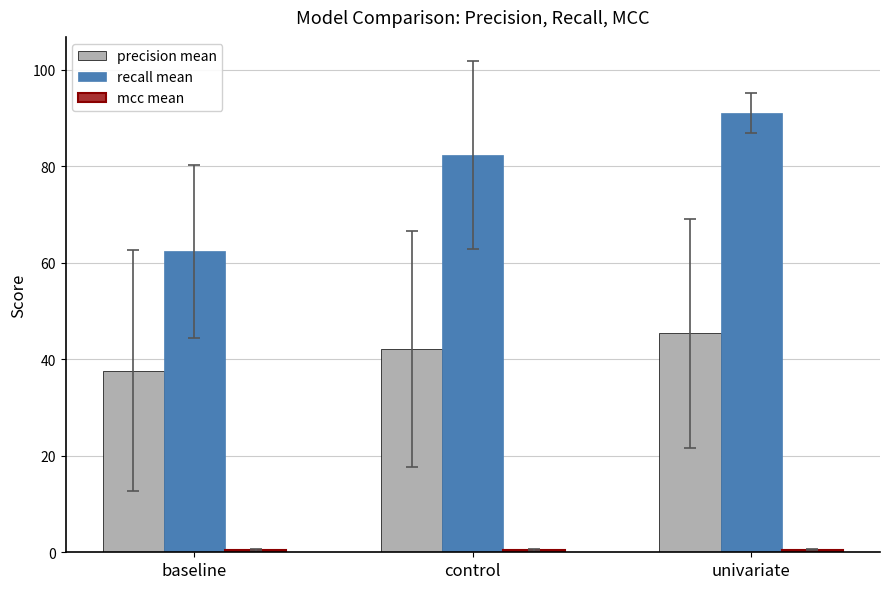

What value does the precision mean series have at baseline?

37.7